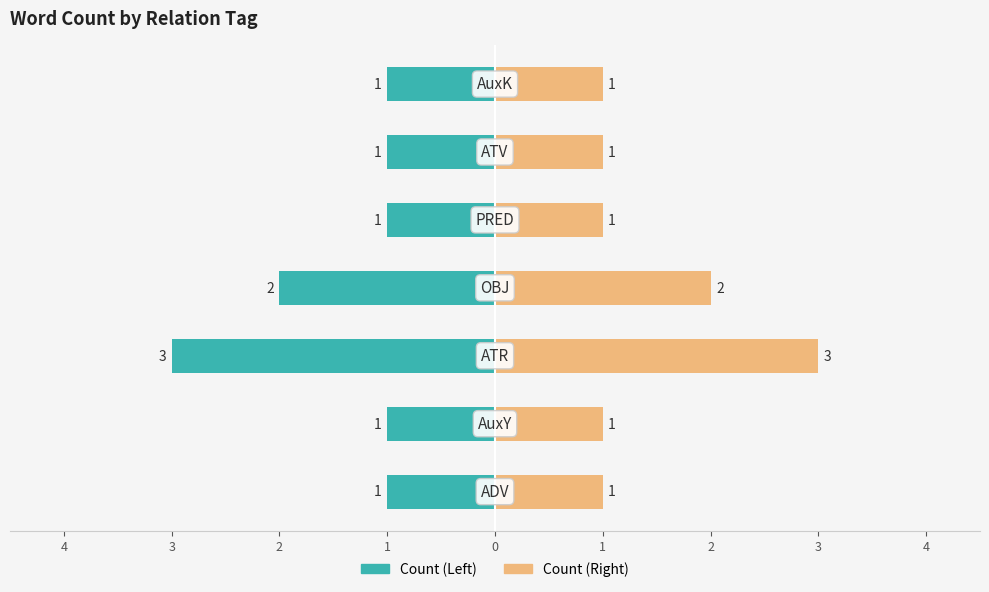

Which series has the largest total across all categories?

Count (Right)